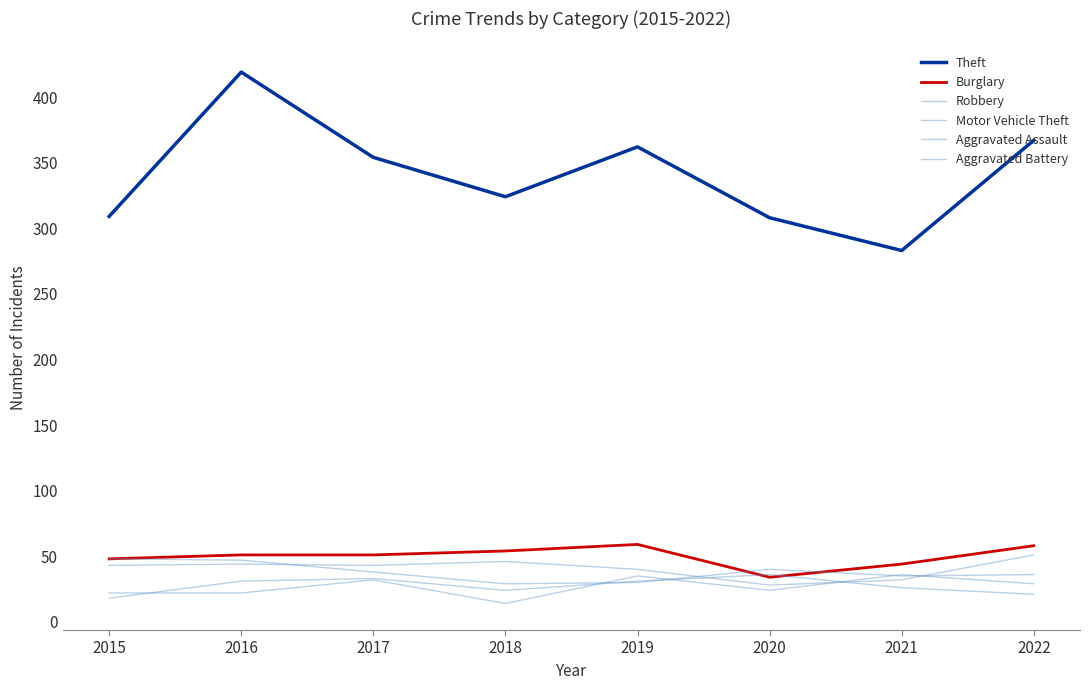

Reading left to right, list all the values displayed in this chart.

Theft: 309	419	354	324	362	308	283	367
Burglary: 48	51	51	54	59	34	44	58
Robbery: 48	47	38	29	30	40	35	36
Motor Vehicle Theft: 43	44	43	46	40	28	32	51
Aggravated Assault: 22	22	32	14	35	24	36	29
Aggravated Battery: 18	31	33	24	31	36	26	21